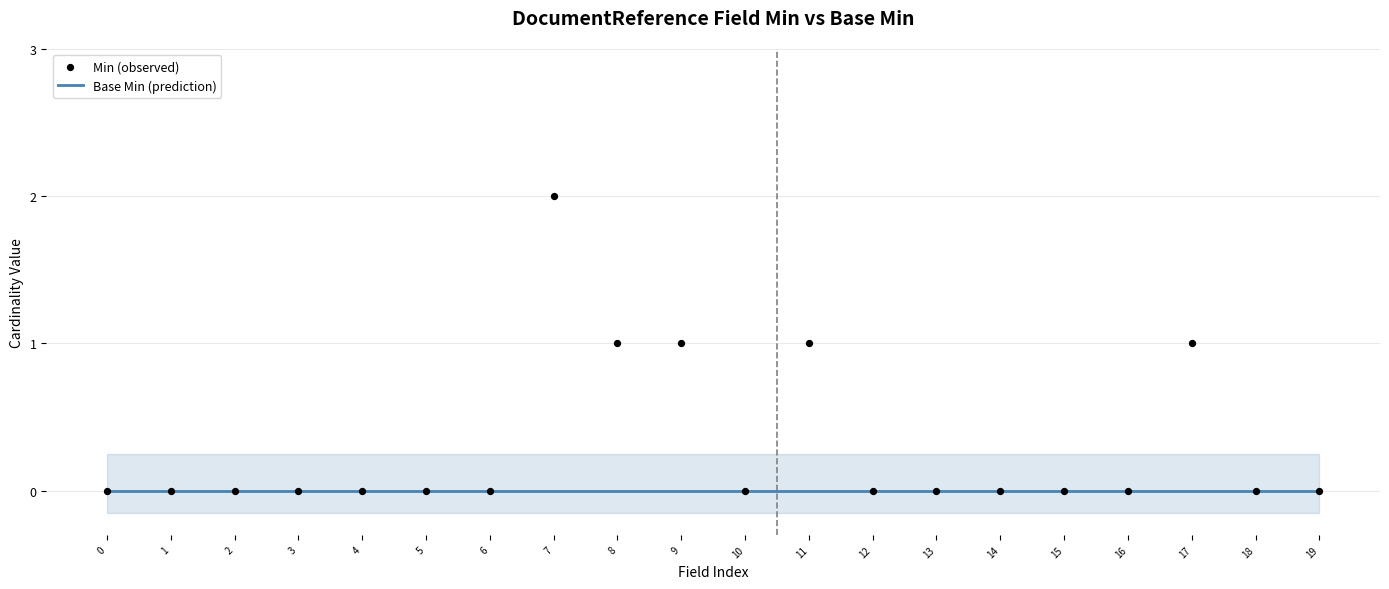

What are all the series names shown in the legend?

Min, Base Min